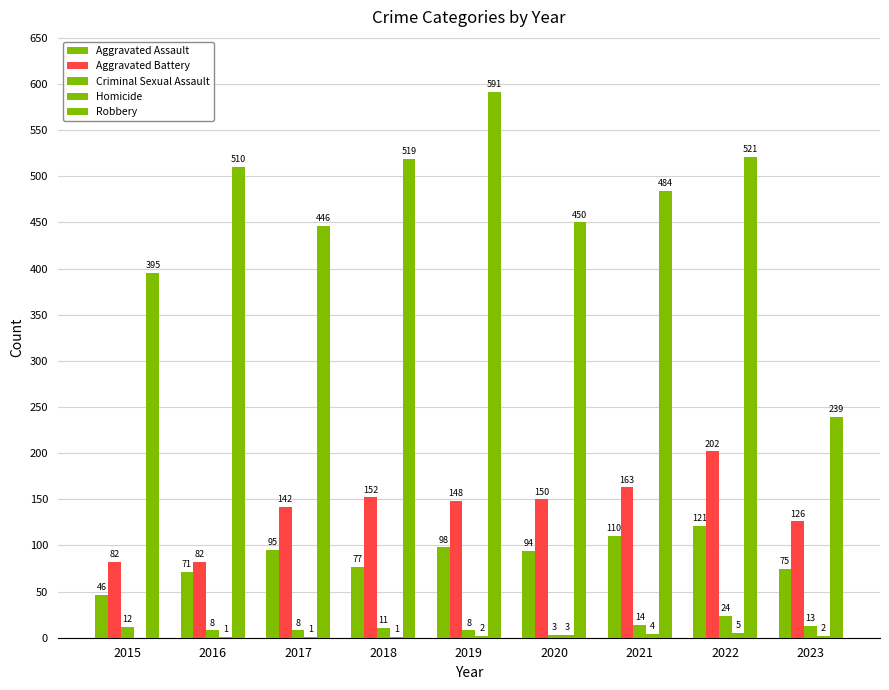

Which series has the largest range (max minus min)?

Robbery